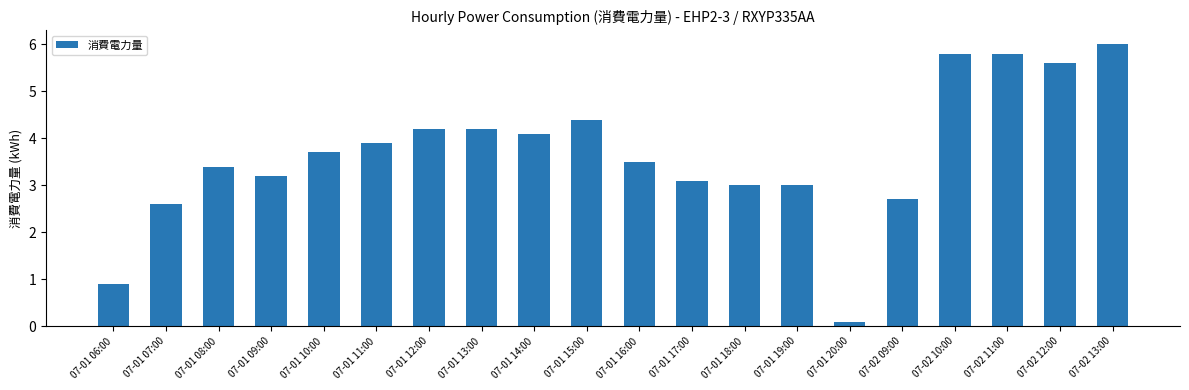

The chart shows a value of 1.7 at 07-01 12:00. True or false?

False